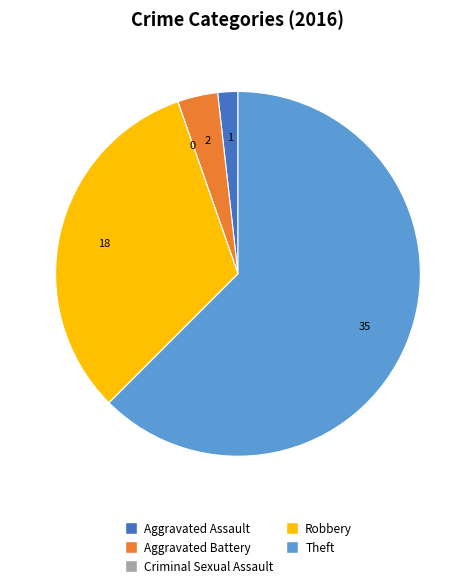

Which slice is the largest?

Theft